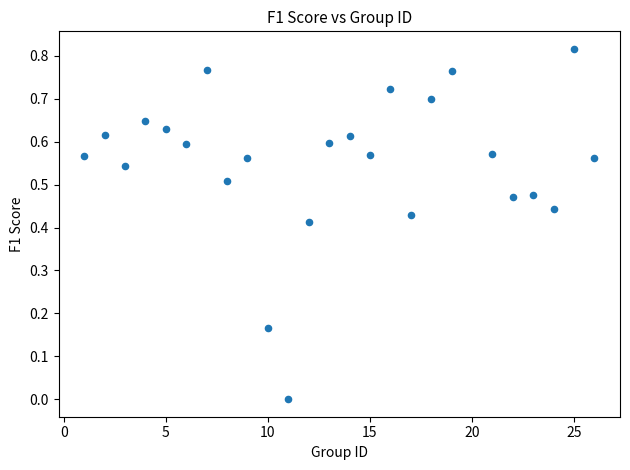

What is the range of X values (max minus min)?

25.0